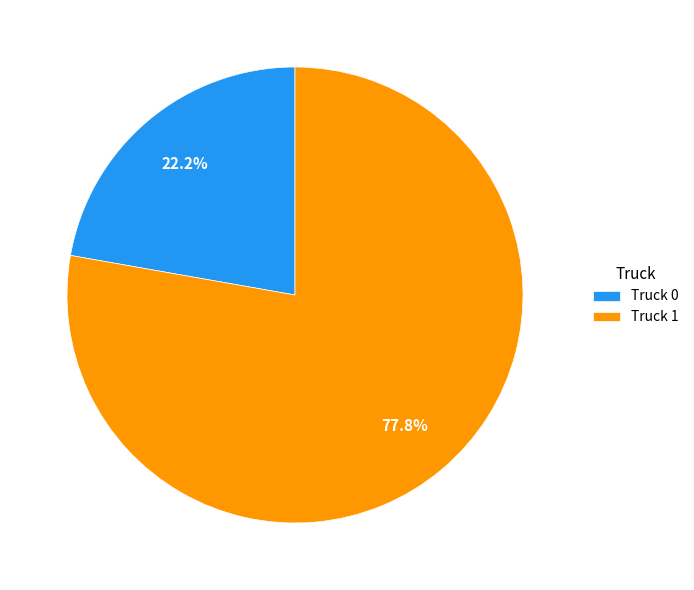

To the nearest percent, what percentage of the pie is Truck 0?

22%